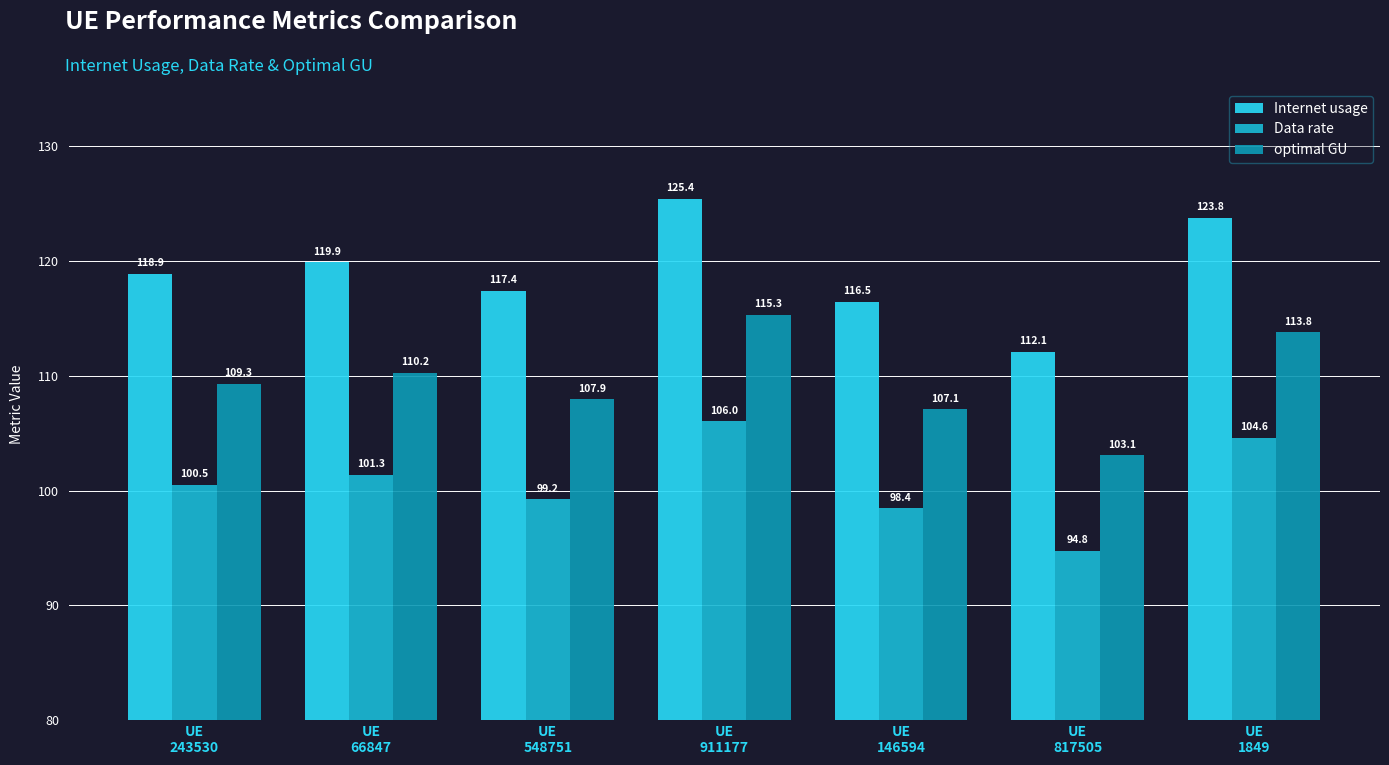

What is the label of the 2nd bar from the right?

UE
817505